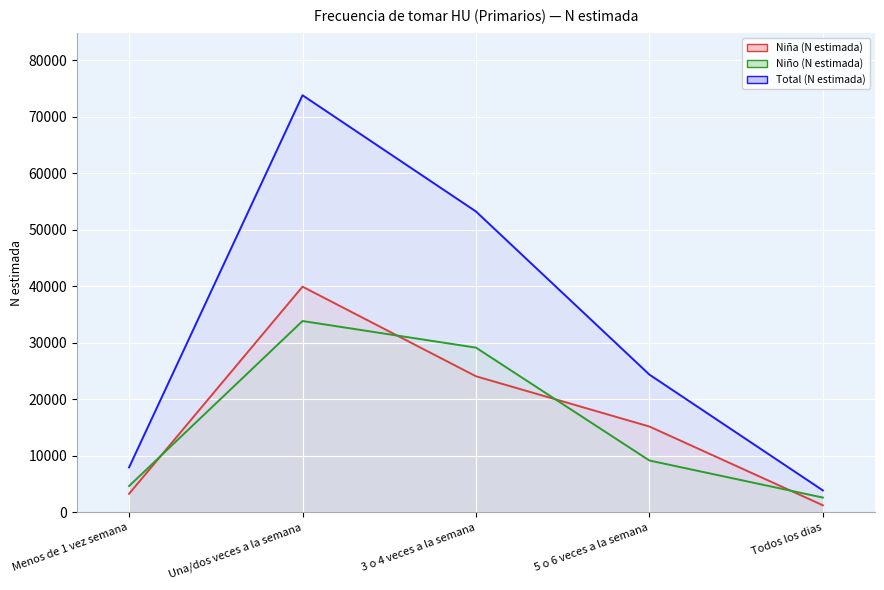

True or false: Niña (N estimada) has a value of 24077 at 3 o 4 veces a la semana.

True